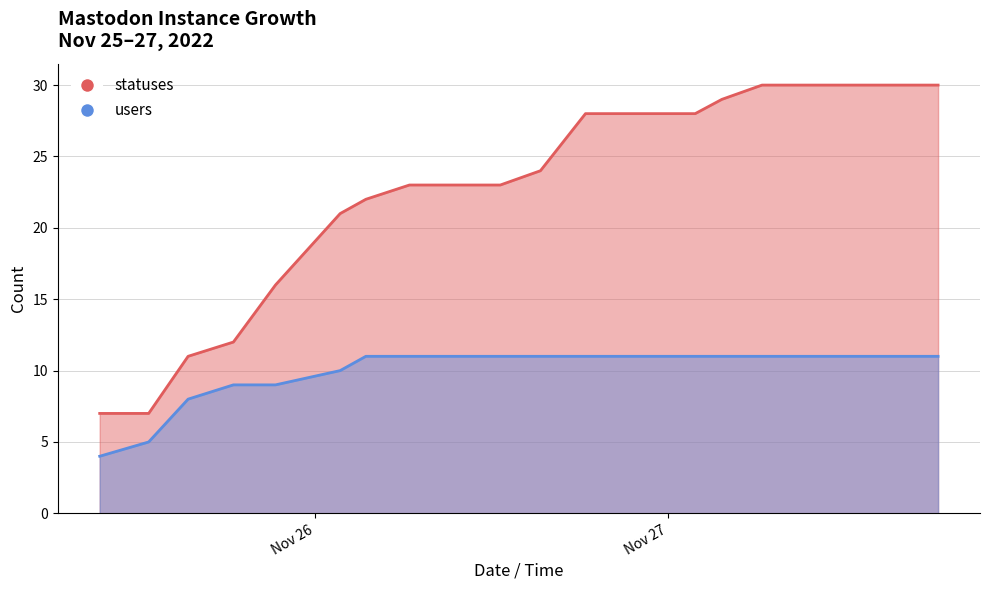

What are all the series names shown in the legend?

statuses, users